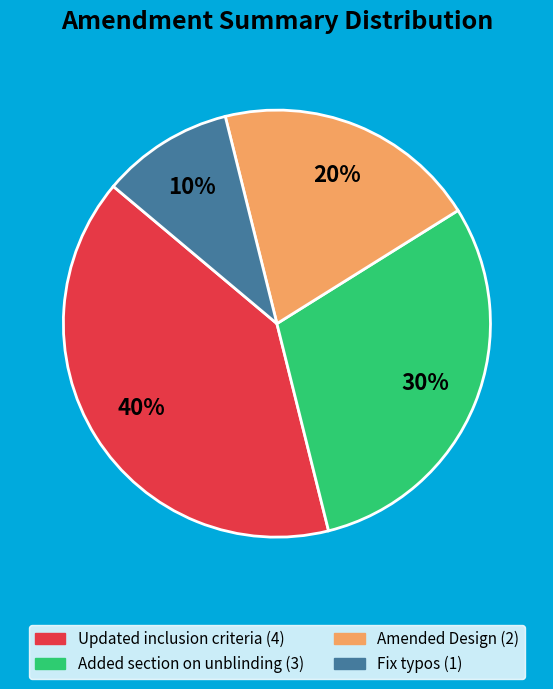

To the nearest percent, what is the combined percentage of Added section on unblinding and Amended Design?

50%